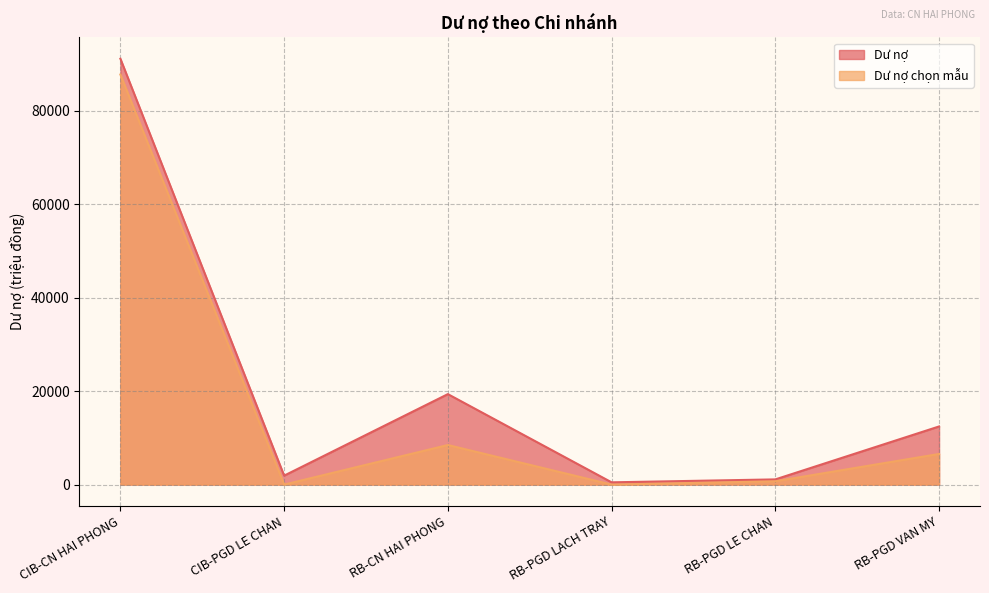

Rank the series at RB-CN HAI PHONG from highest to lowest value.

Dư nợ, Dư nợ chọn mẫu